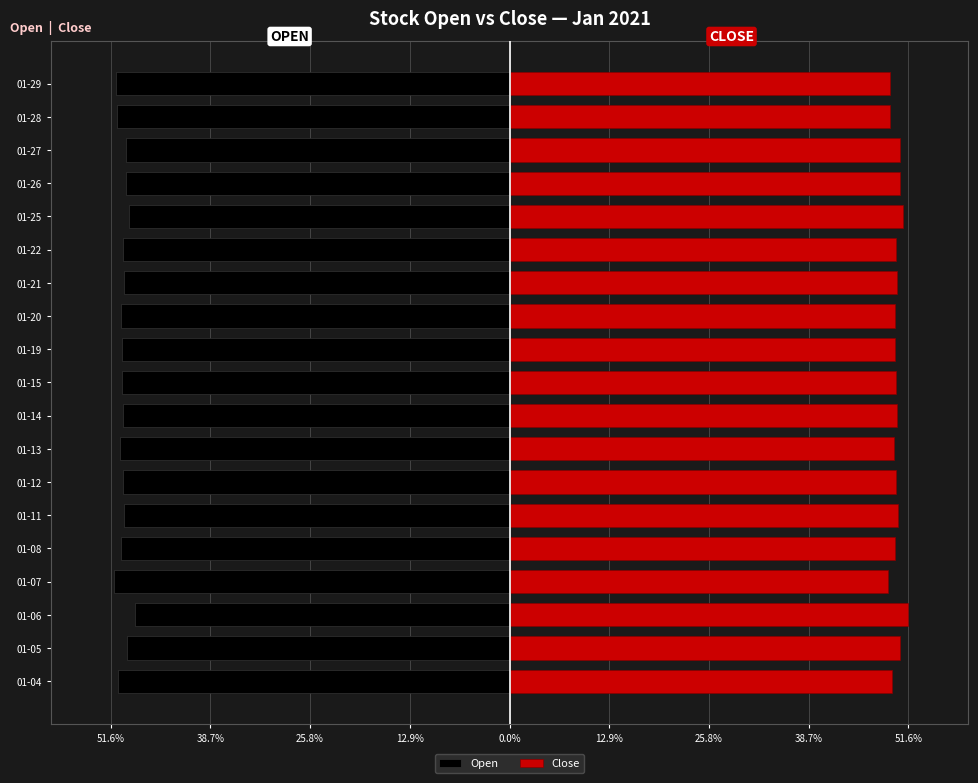

The value of Open at 01-06 is -10.4. True or false?

False